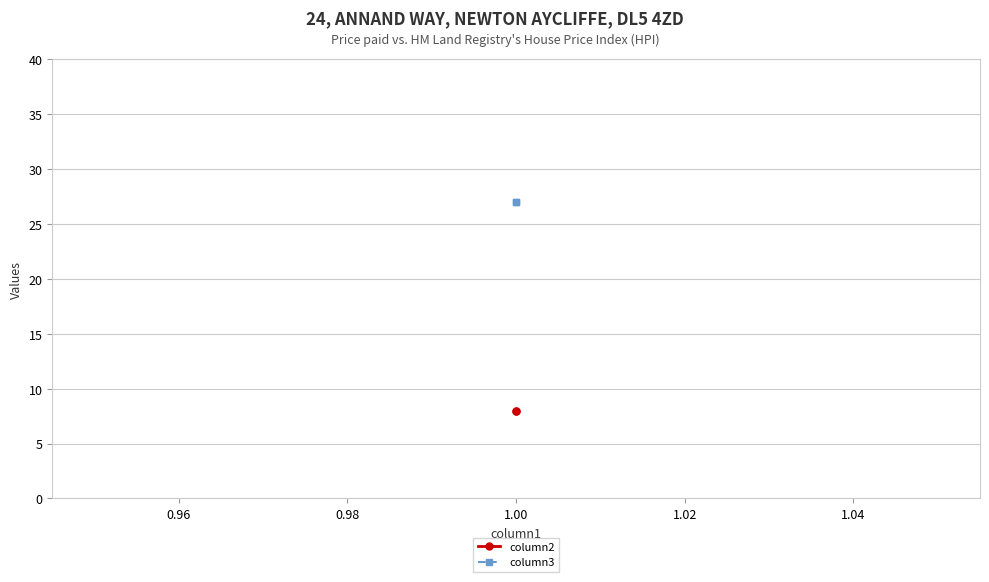

Reading left to right, what are all the values shown in this chart?

column2: 8	8
column3: 27	27